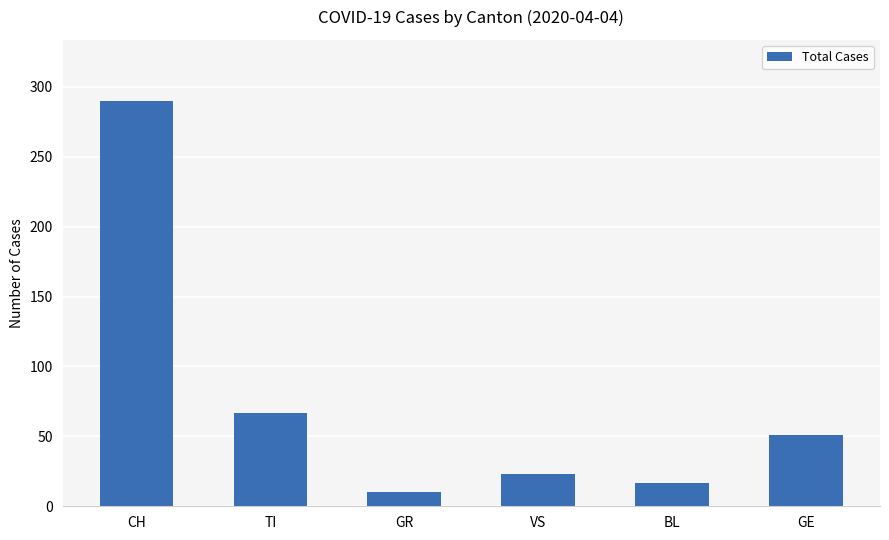

What is the difference between the maximum and second lowest values?

273